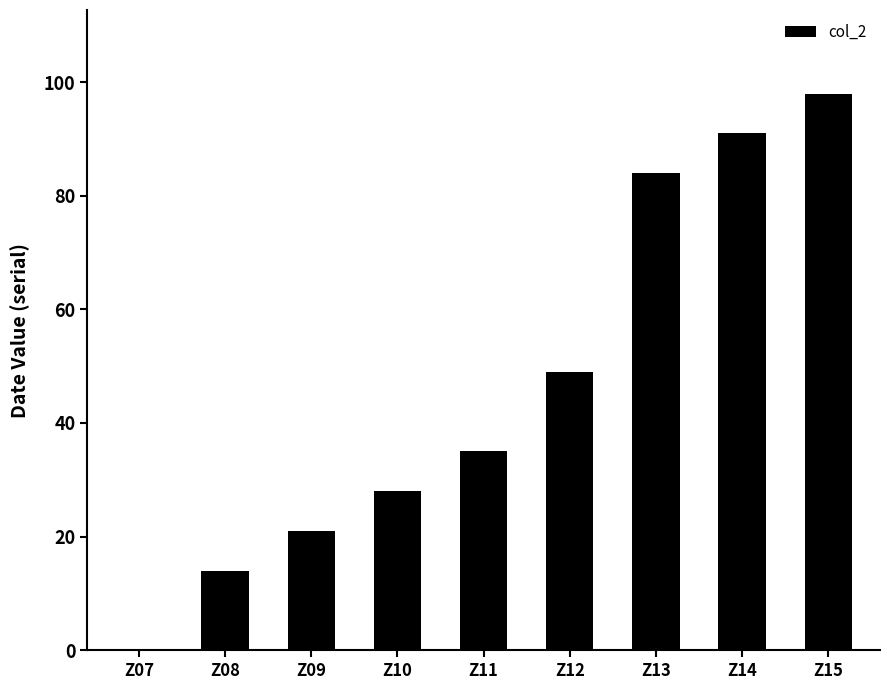

Approximately how many times larger is the value at Z10 compared to Z11?

0.8